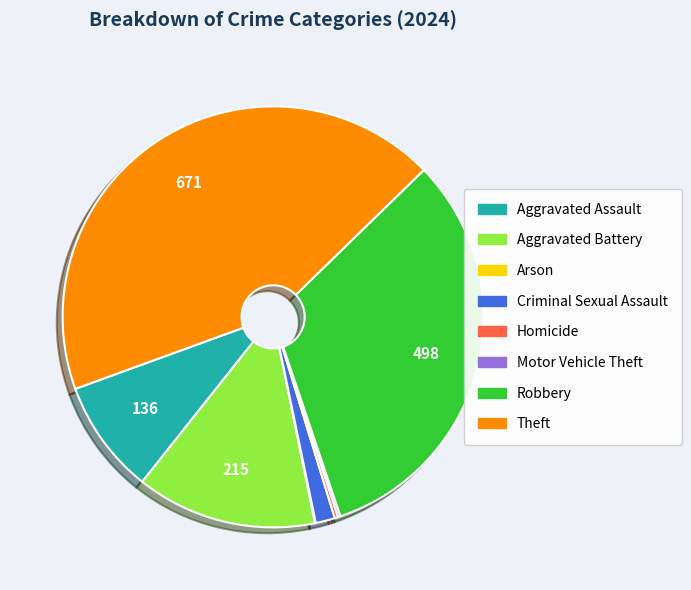

Approximately how many times larger is the value at Theft compared to Criminal Sexual Assault?

29.2